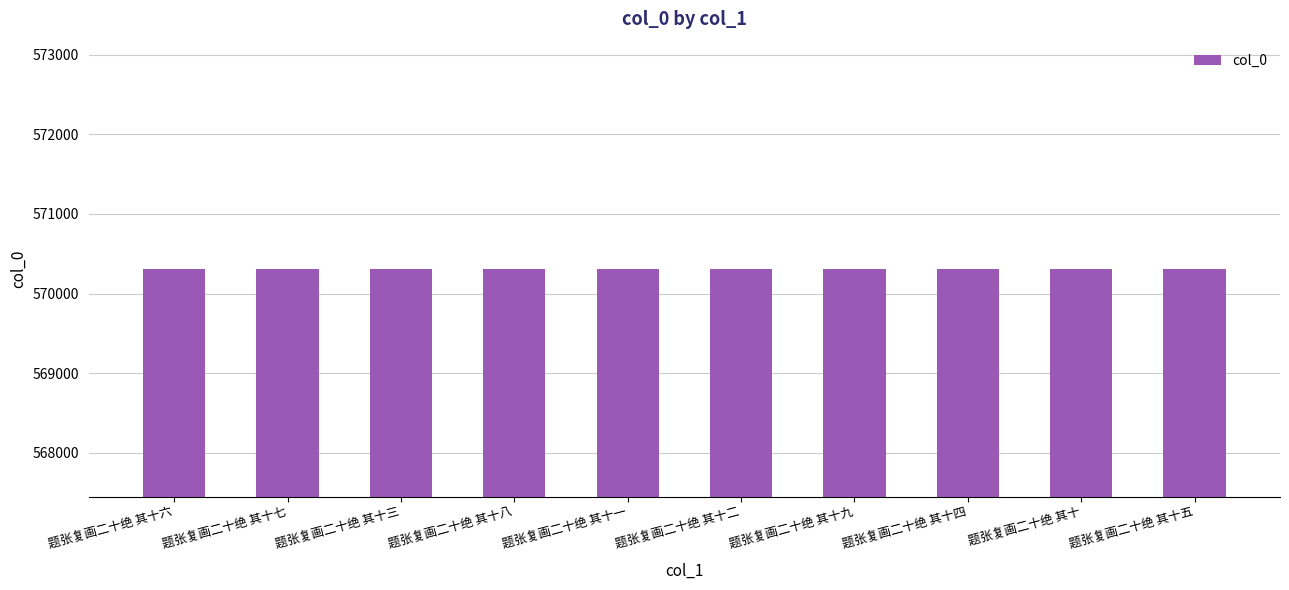

Approximately how many times larger is the value at 题张复画二十绝 其十七 compared to 题张复画二十绝 其十八?

1.0